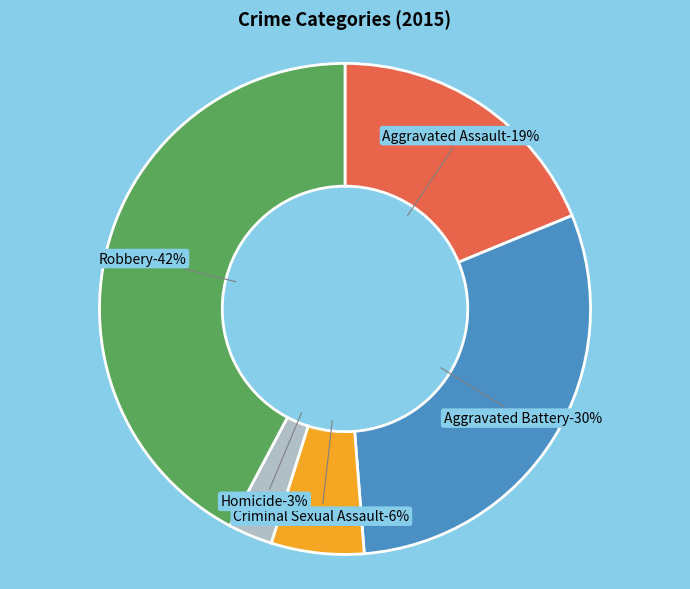

To the nearest percent, what is the combined percentage of Aggravated Assault and Aggravated Battery?

49%